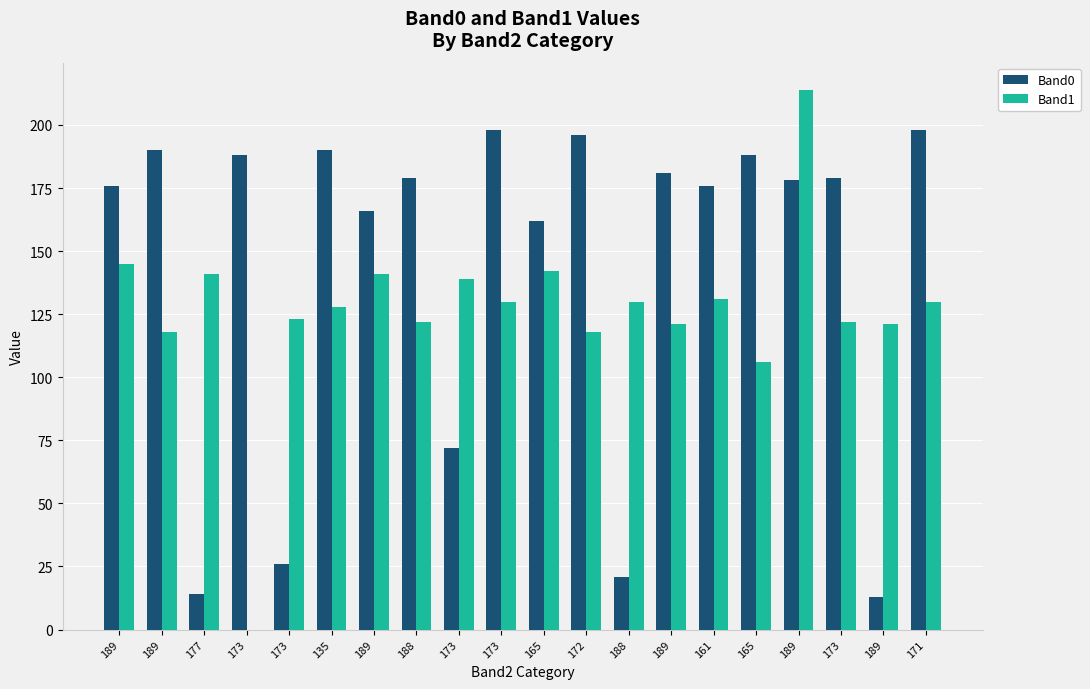

Where does the Band0 series first go above 179?

189